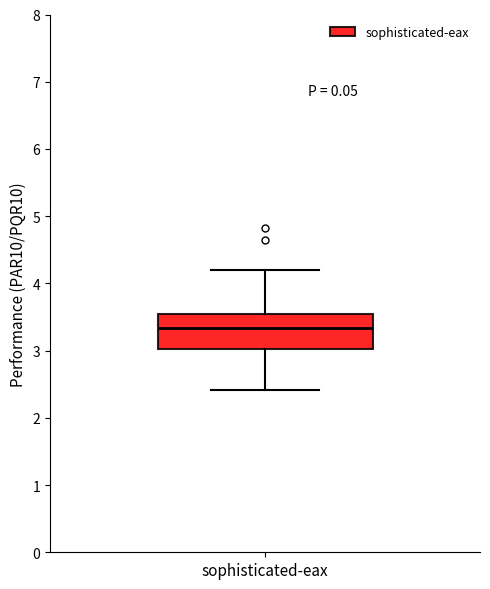

Read this box plot against the y-axis: the position of the median line, the range covered by the box, and the ends of both whiskers. The values are not printed on the chart, so give them approximately, as read against the axis.

median 3.3, box 3.0 to 3.5, whiskers 2.4 to 4.2